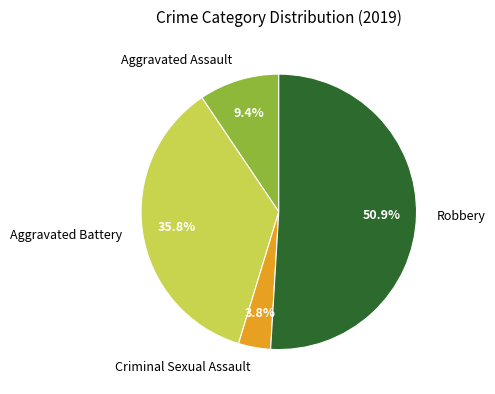

Which slice is the largest?

Robbery